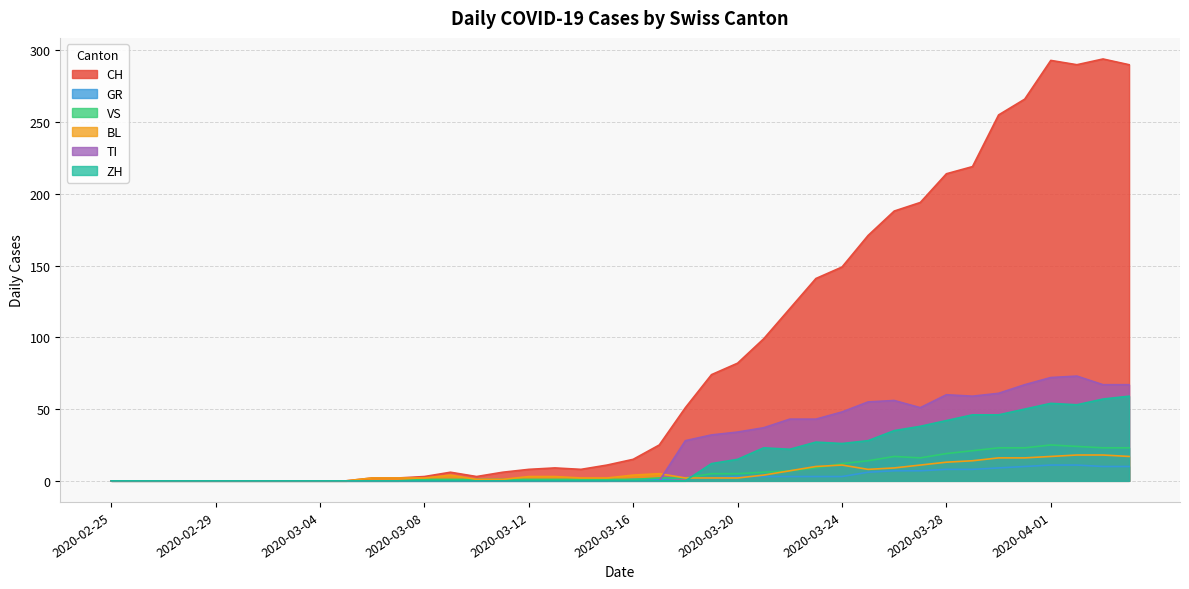

How many data points does each series have?

40